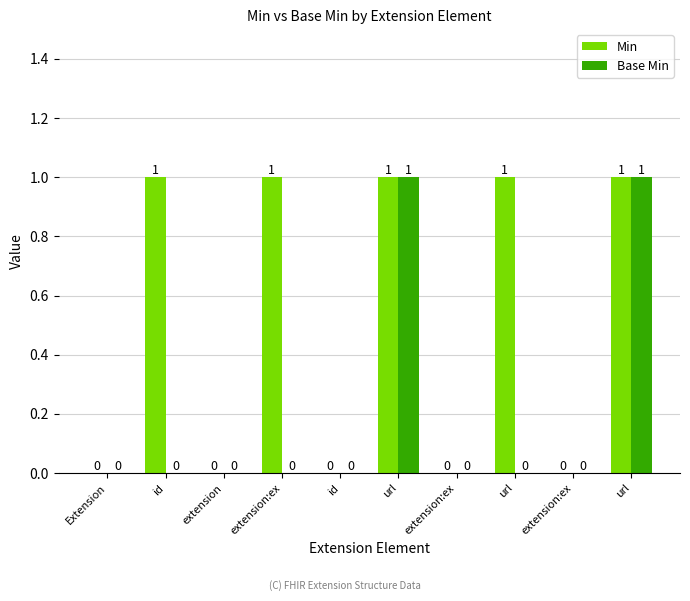

How many data points in Base Min are above 0?

2